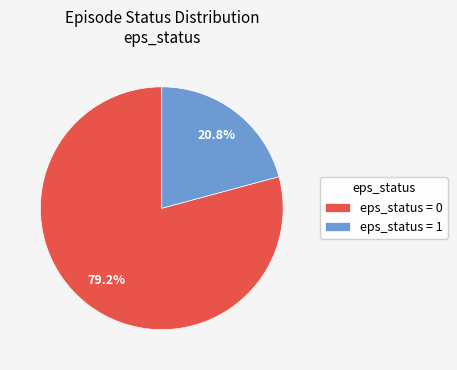

Do eps_status = 1 and eps_status = 0 together represent more than half of the pie?

Yes